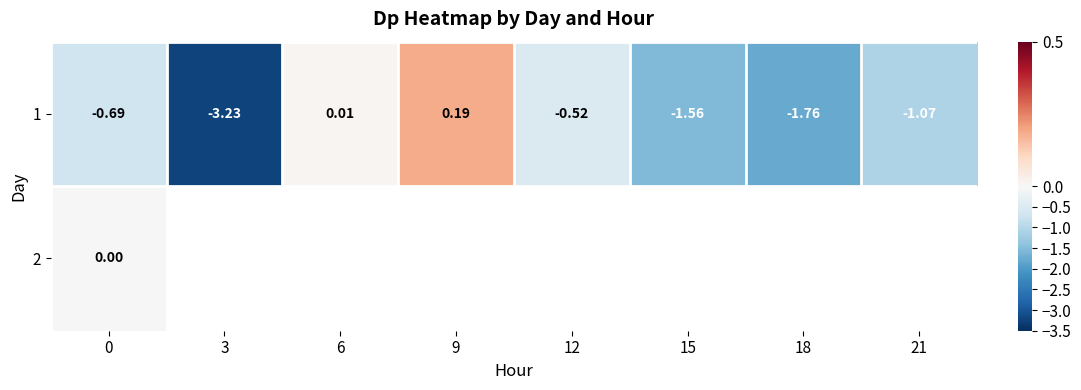

How many data points in 1 are less than 0?

6